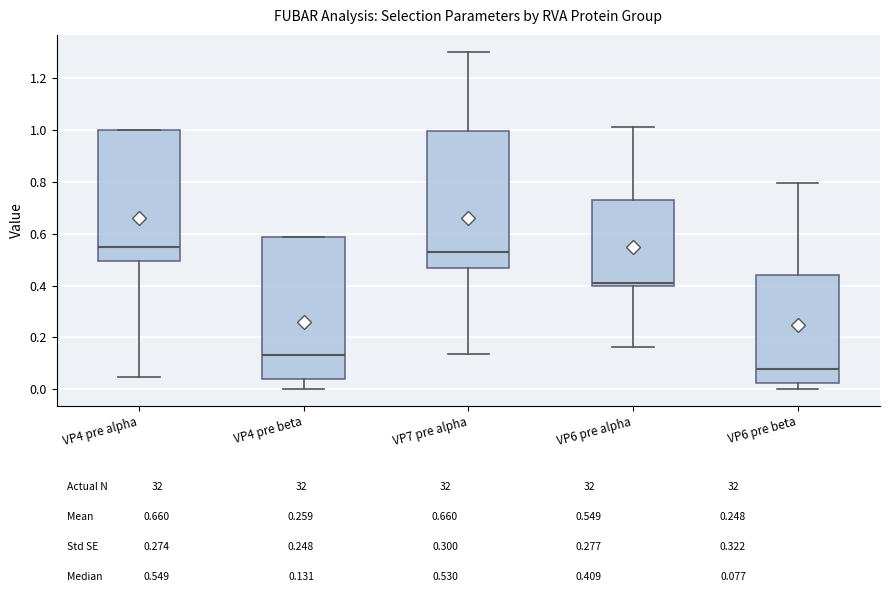

Reading left to right, read every box against the y-axis: the position of its median line, the range the box covers, and the ends of its whiskers. The values are not printed on the chart, so give them approximately, as read against the axis.

VP4 pre alpha: median 0.54, box 0.50 to 1.00, whiskers 0.04 to 1.00
VP4 pre beta: median 0.14, box 0.04 to 0.58, whiskers 0.00 to 0.58
VP7 pre alpha: median 0.54, box 0.46 to 1.00, whiskers 0.14 to 1.30
VP6 pre alpha: median 0.40 (just above the box's lower edge), box 0.40 to 0.72, whiskers 0.16 to 1.02
VP6 pre beta: median 0.08, box 0.02 to 0.44, whiskers 0.00 to 0.80